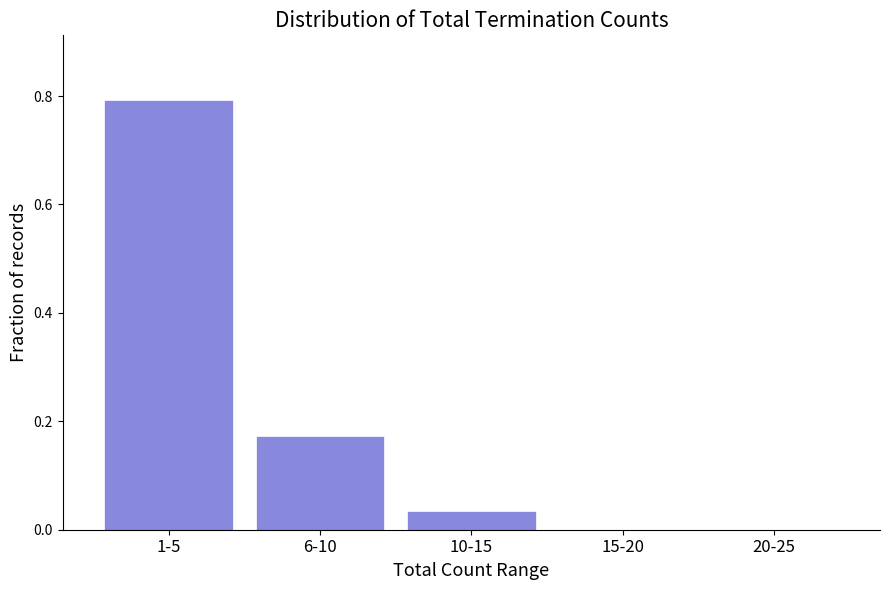

Which category has the highest value across all series?

1-5